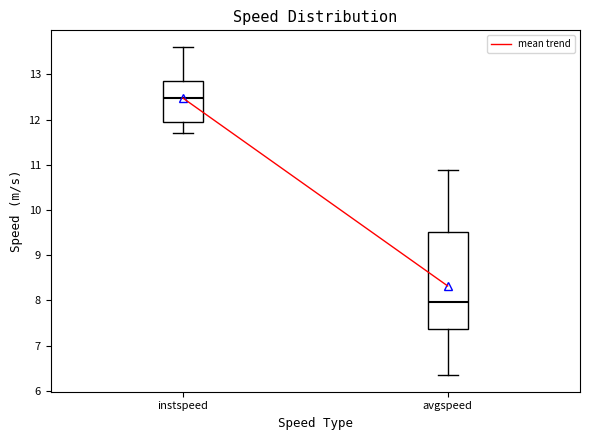

Reading left to right, read every box against the y-axis: the position of its median line, the range the box covers, and the ends of its whiskers. The values are not printed on the chart, so give them approximately, as read against the axis.

instspeed: median 12.5, box 11.9 to 12.8, whiskers 11.7 to 13.6
avgspeed: median 8.0, box 7.4 to 9.5, whiskers 6.3 to 10.9